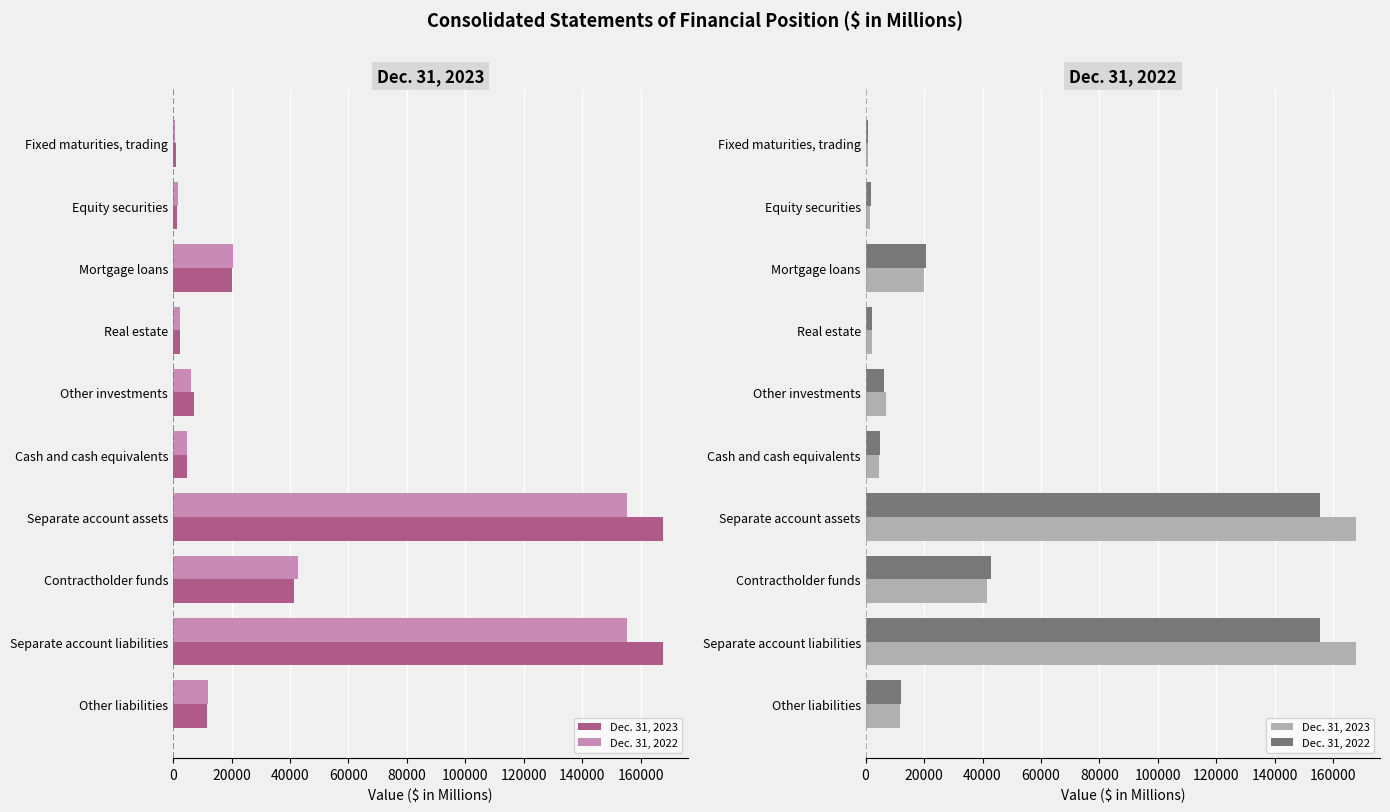

How many groups of bars are there?

10